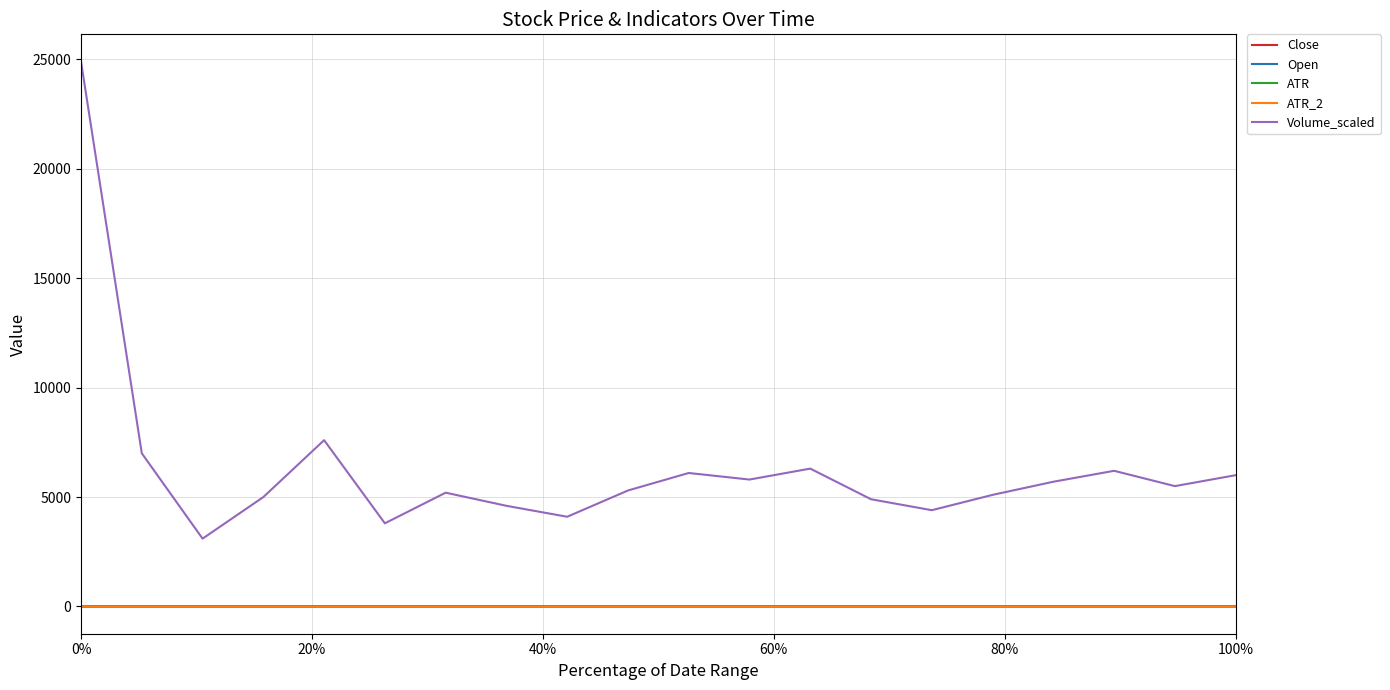

Does the chart display data point markers on the line(s)?

No